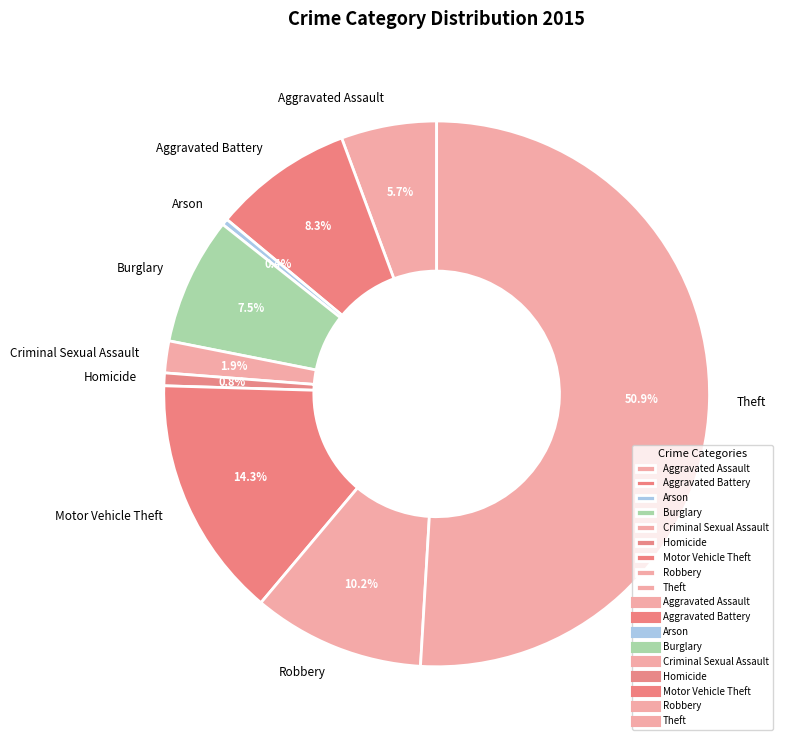

To the nearest percent, what is the combined percentage of Aggravated Battery and Aggravated Assault?

14%